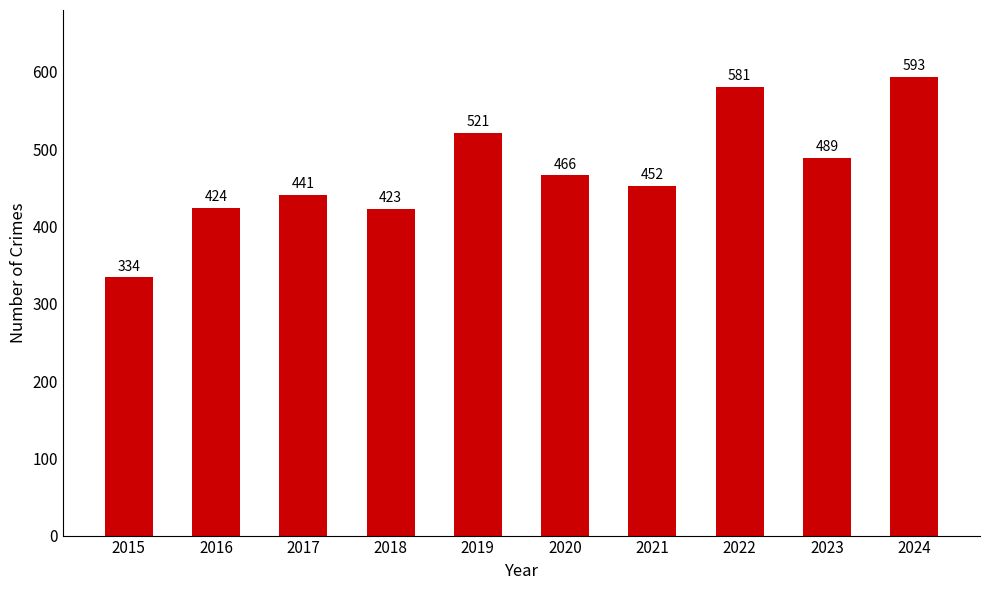

Which label corresponds to the smallest value in the chart?

2015